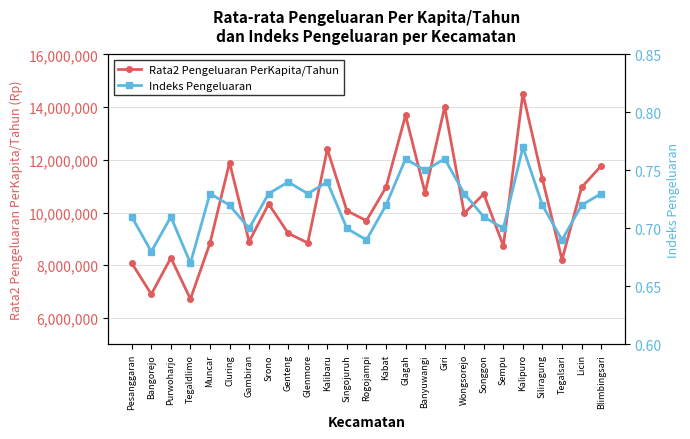

Reading left to right, extract all data points from this chart.

Rata2 Pengeluaran PerKapita/Tahun: 8083462.0	6902240.0	8283915.0	6721198.0	8840944.0	11899084.0	8899379.0	10326109.0	9214755.0	8850132.0	12406391.0	10067893.0	9693986.0	10959711.0	13691023.0	10742914.0	14006527.0	9972669.0	10706958.0	8737053.0	14516040.0	11268117.0	8211759.0	10954953.0	11773353.0
Indeks Pengeluaran: 0.7	0.7	0.7	0.7	0.7	0.7	0.7	0.7	0.7	0.7	0.7	0.7	0.7	0.7	0.8	0.8	0.8	0.7	0.7	0.7	0.8	0.7	0.7	0.7	0.7